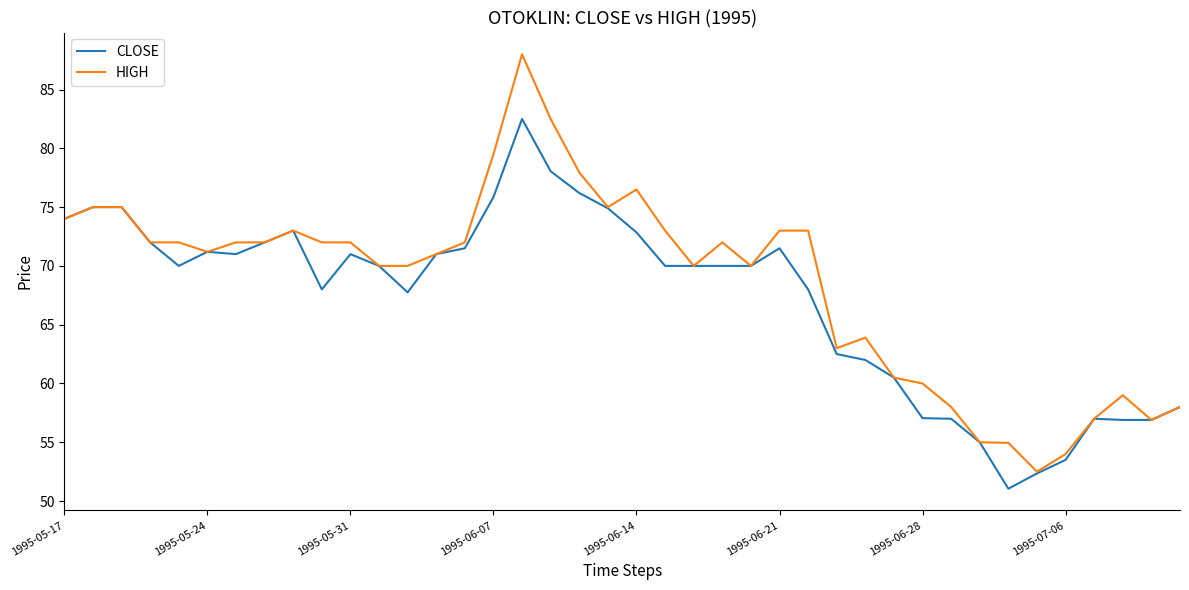

Rank the series by their maximum value, from lowest to highest.

CLOSE, HIGH